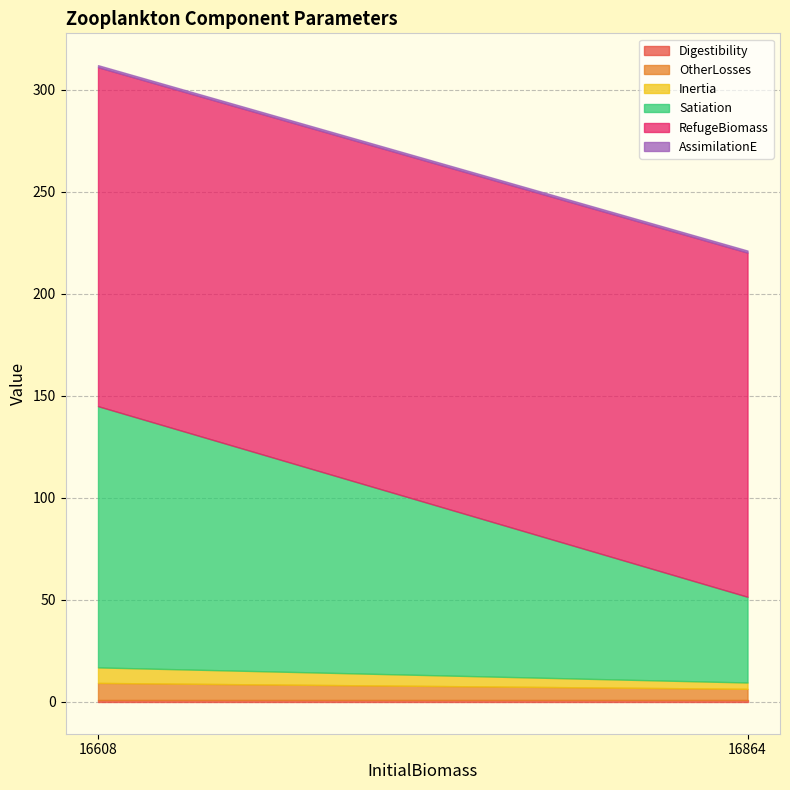

Read the Satiation value at 16864.

42.0